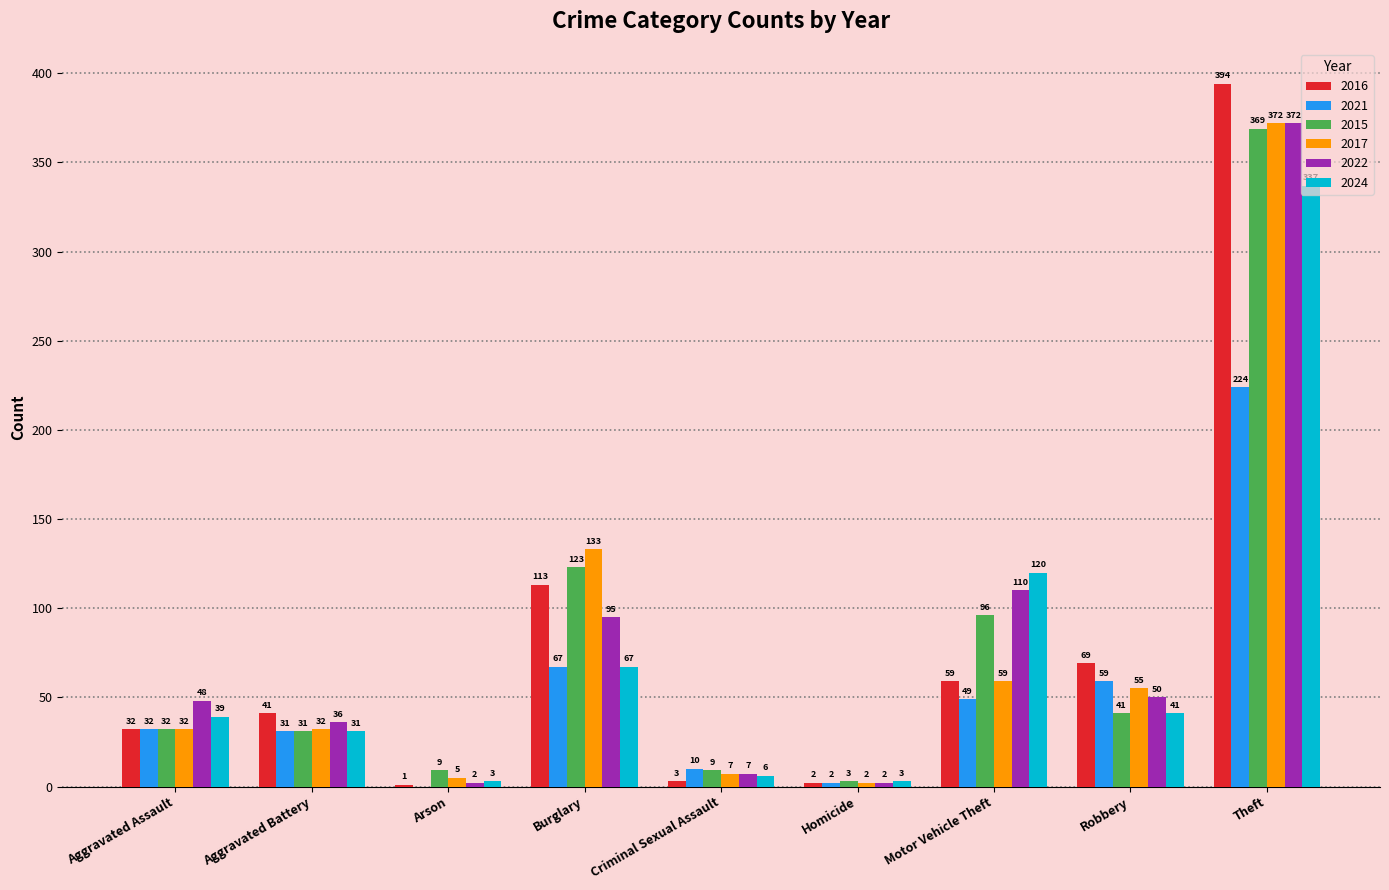

Which series has the largest range (max minus min)?

2016